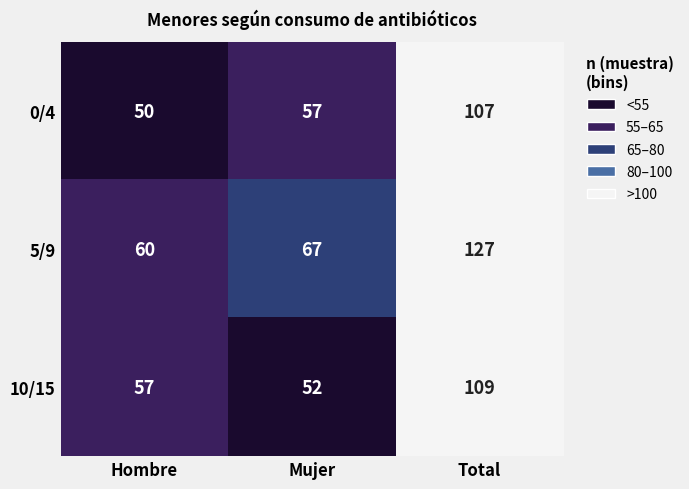

At which label does 0/4 reach its minimum?

Hombre